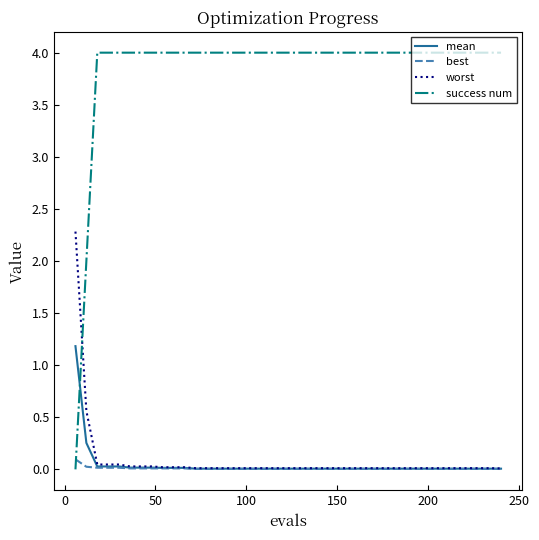

What is the maximum value for success num?

4.0